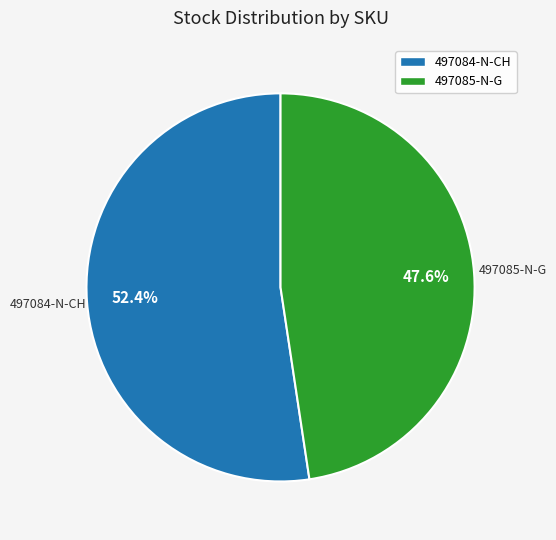

True or false: 497084-N-CH accounts for 61% of the total.

False